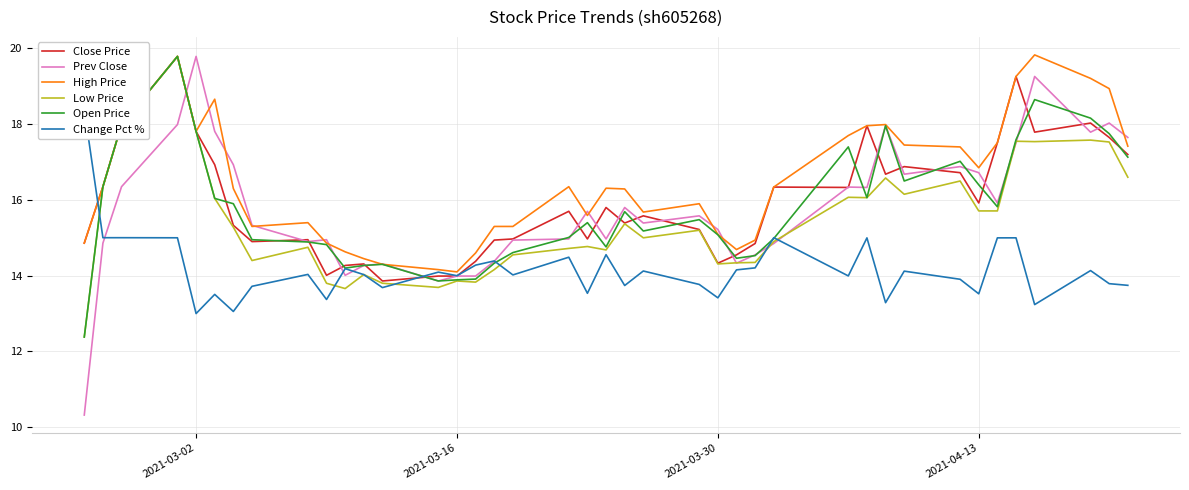

How many lines are shown in the chart?

6